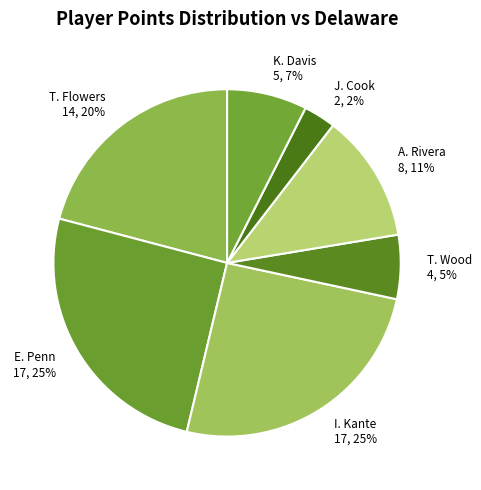

How much of the chart is everything except K. Davis?

92.5%